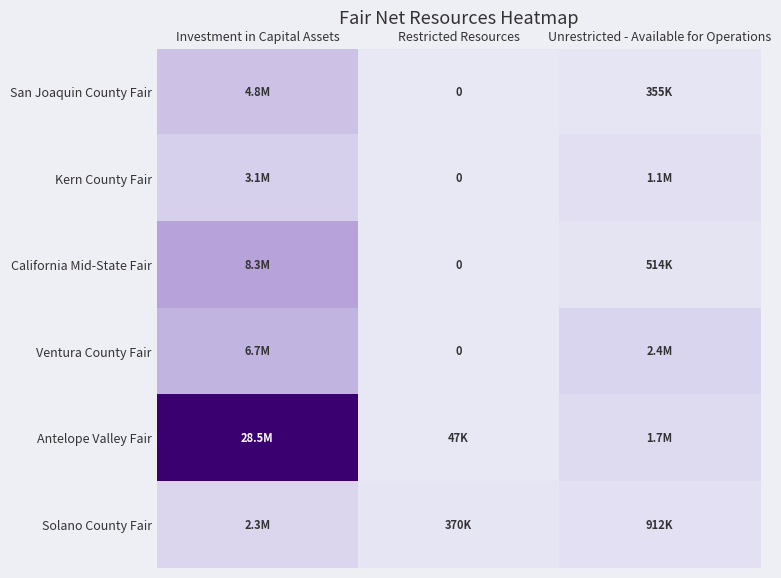

What is the maximum value shown in the chart?

28478172